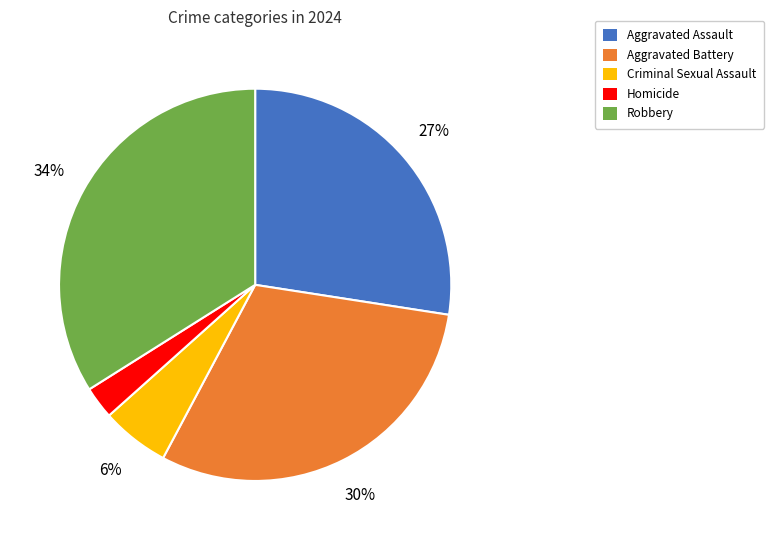

Does any single category account for the majority?

No